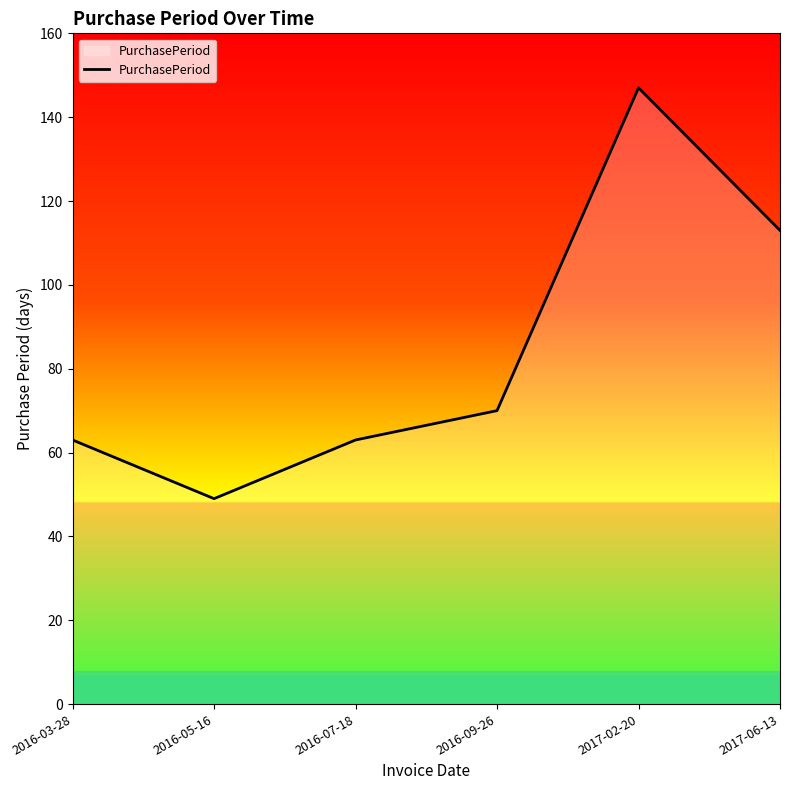

Where is the first local minimum?

2016-05-16